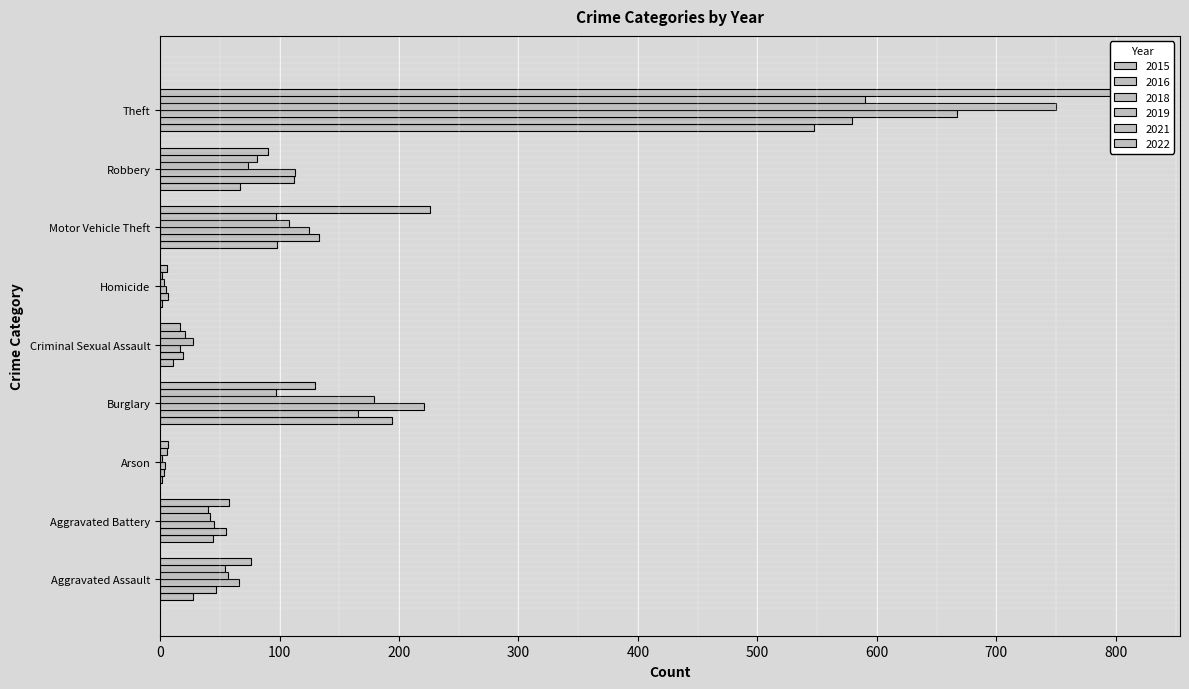

The value of 2019 at Homicide is 3. True or false?

True